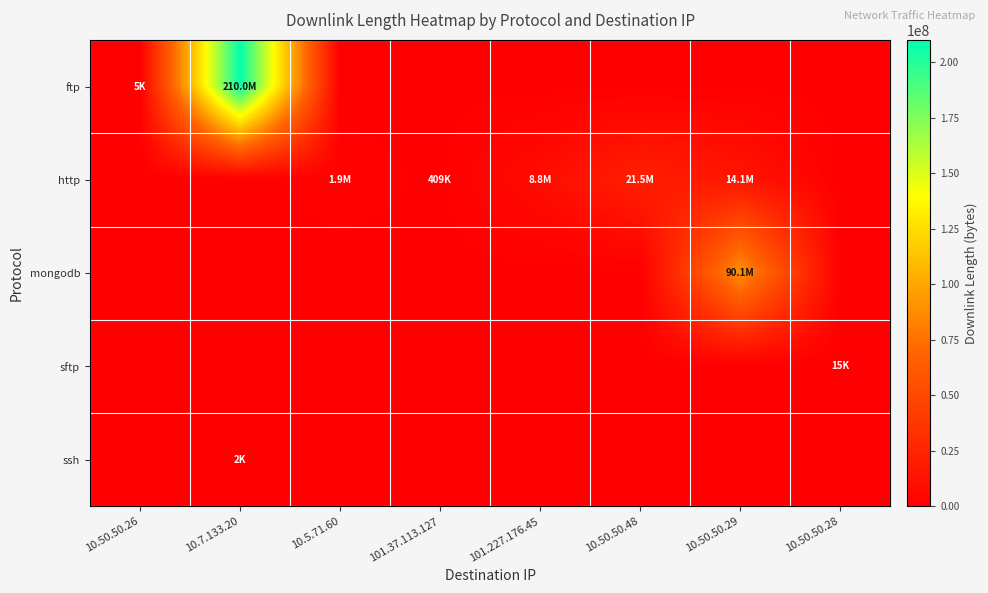

Reading left to right, extract all data points from this chart.

ftp: 10.50.50.26=5037	10.7.133.20=210000794	10.5.71.60=0	101.37.113.127=0	101.227.176.45=0	10.50.50.48=0	10.50.50.29=0	10.50.50.28=0
http: 10.50.50.26=0	10.7.133.20=0	10.5.71.60=1863296	101.37.113.127=409762	101.227.176.45=8763520	10.50.50.48=21456386	10.50.50.29=14052469	10.50.50.28=0
mongodb: 10.50.50.26=0	10.7.133.20=0	10.5.71.60=0	101.37.113.127=0	101.227.176.45=0	10.50.50.48=0	10.50.50.29=90120615	10.50.50.28=0
sftp: 10.50.50.26=0	10.7.133.20=0	10.5.71.60=0	101.37.113.127=0	101.227.176.45=0	10.50.50.48=0	10.50.50.29=0	10.50.50.28=15137
ssh: 10.50.50.26=0	10.7.133.20=2131	10.5.71.60=0	101.37.113.127=0	101.227.176.45=0	10.50.50.48=0	10.50.50.29=0	10.50.50.28=0